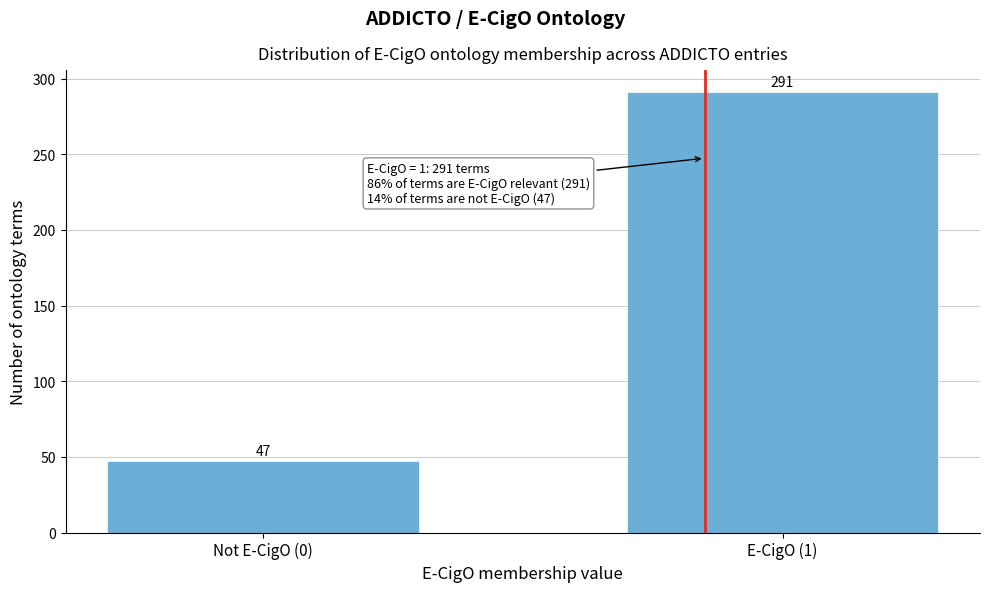

Reading left to right, extract all data points from this chart.

47	291